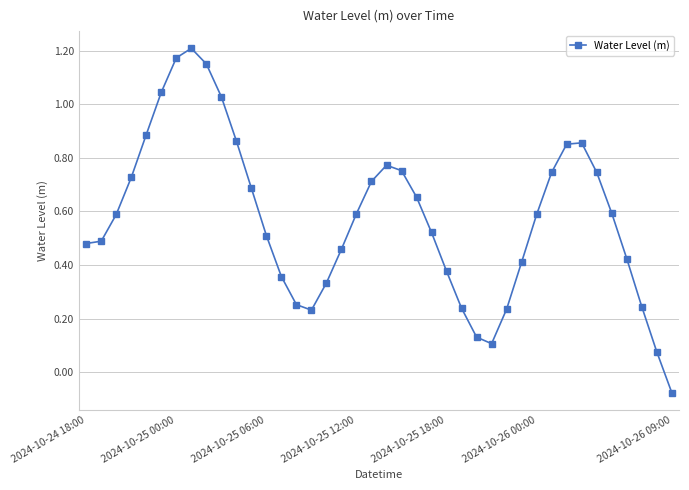

How many points are higher than both their immediate neighbors (excluding endpoints)?

3